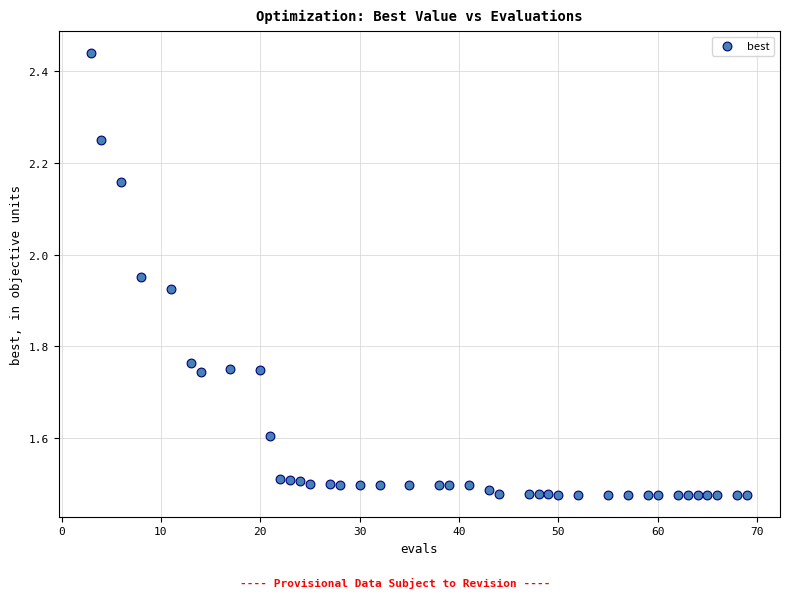

What is the range of Y values (max minus min)?

1.0